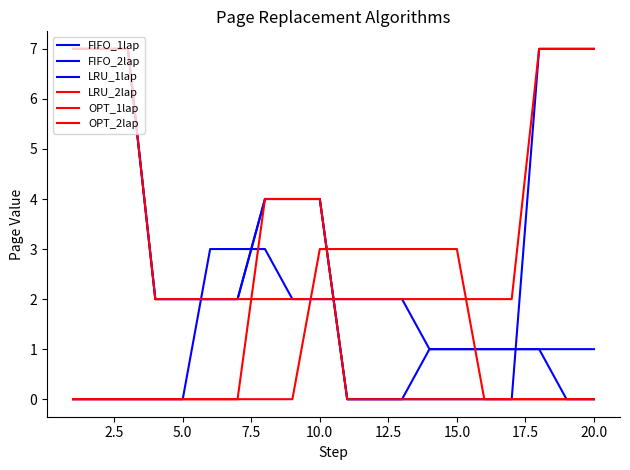

Does the chart display data point markers on the line(s)?

No